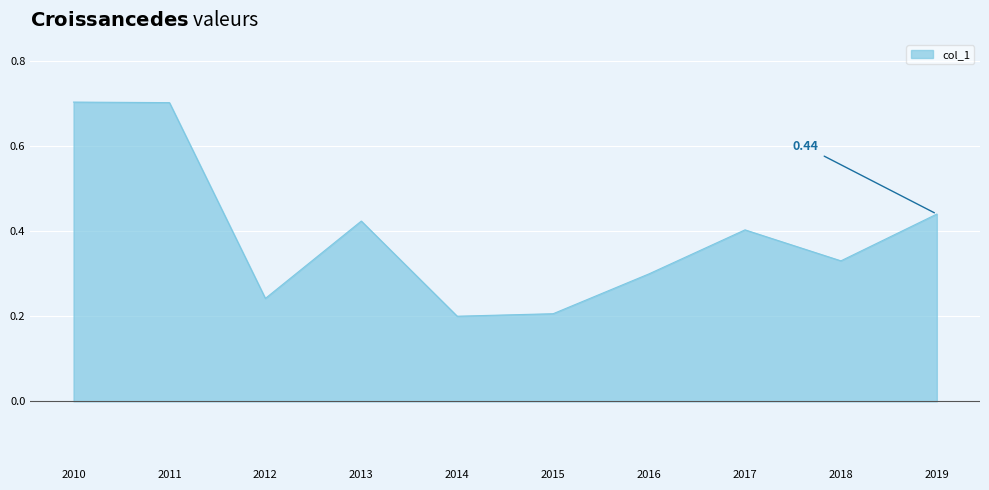

What is the change in value from 2010 to 2015?

-0.5